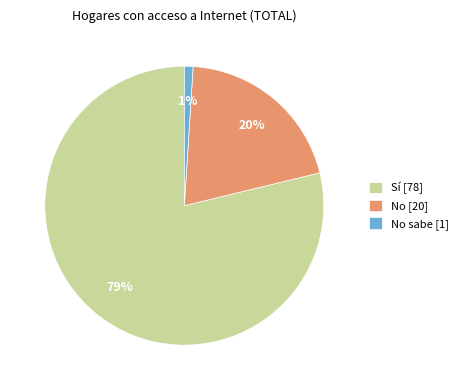

Combined, do Sí [78] and No sabe [1] account for over 50%?

Yes